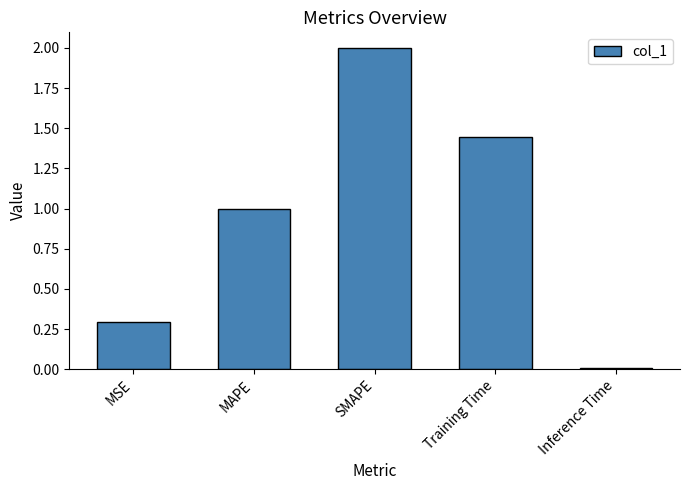

How many bars are there in total?

5